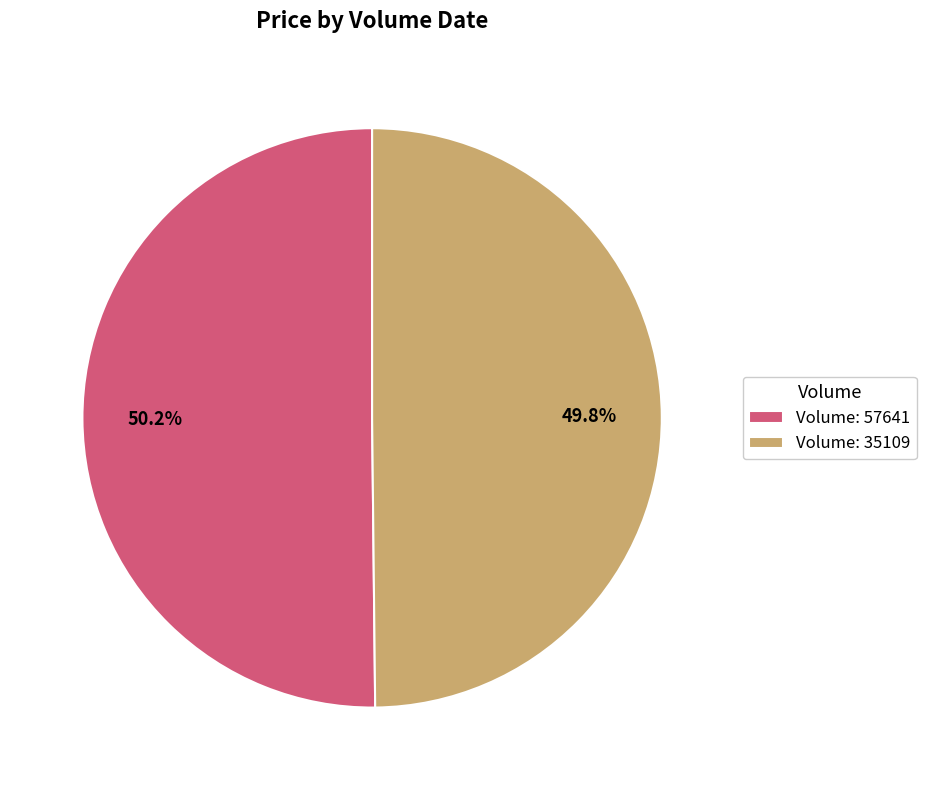

Approximately how many times larger is the value at Volume: 57641 compared to Volume: 35109?

1.0